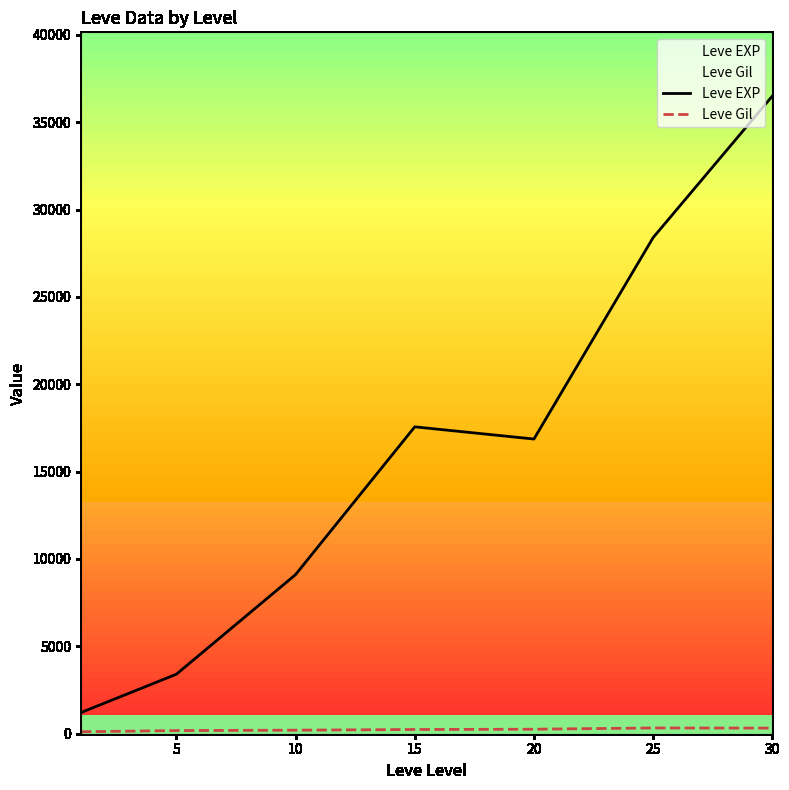

How many interior local peaks does the Leve EXP series have?

1